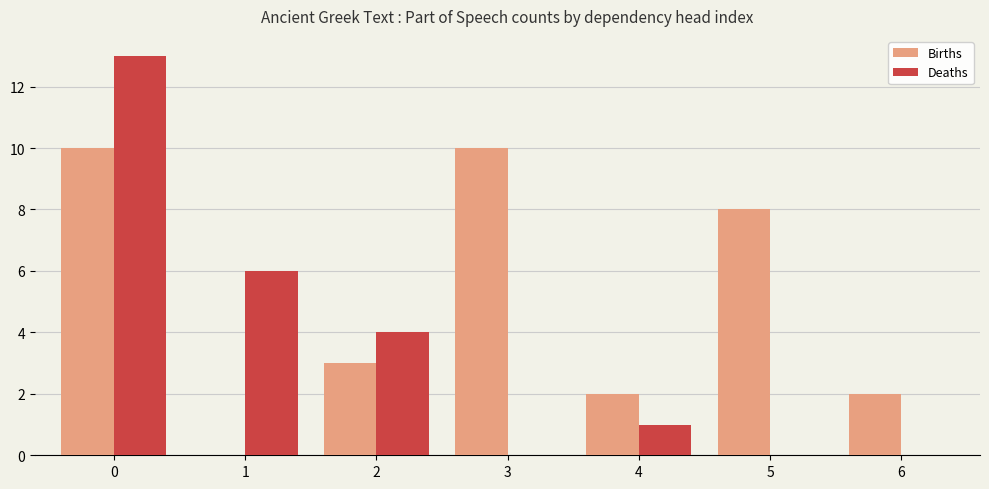

How many data points does each series have?

7